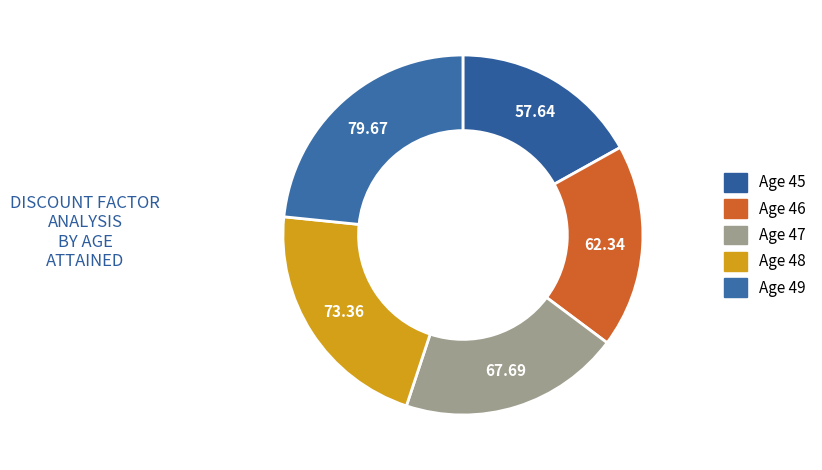

How many segments does this pie chart have?

5